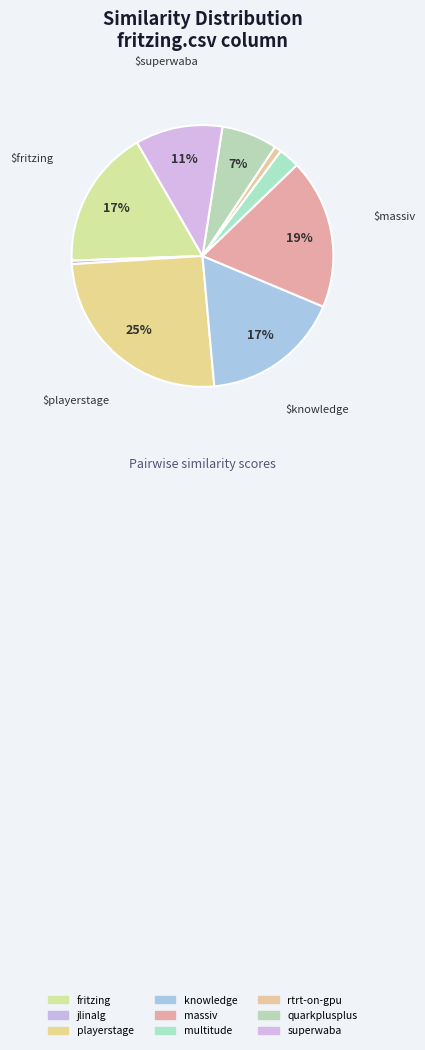

Which category has the smallest portion of the pie?

jlinalg.csv